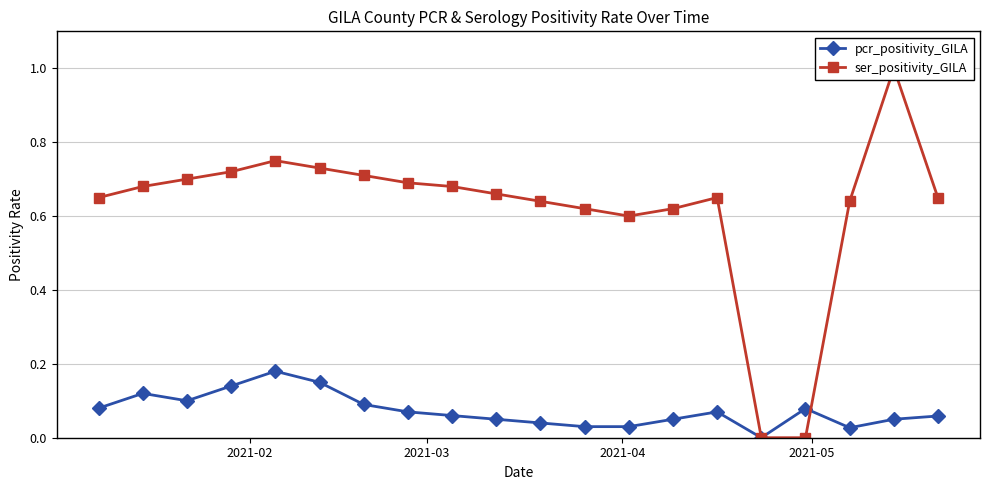

The ser_positivity_GILA series shows 0.5 at 2021-04. True or false?

False